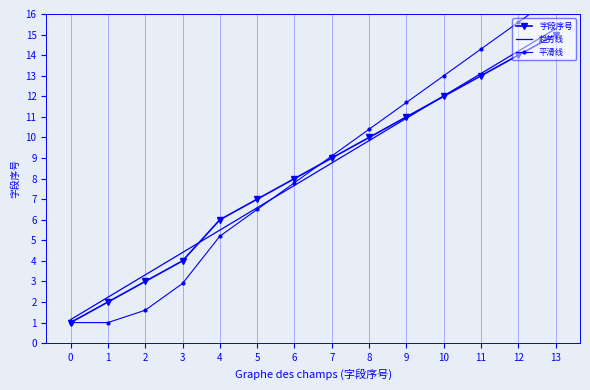

True or false: 趋势线 has more than 2 points higher than both neighbors.

False